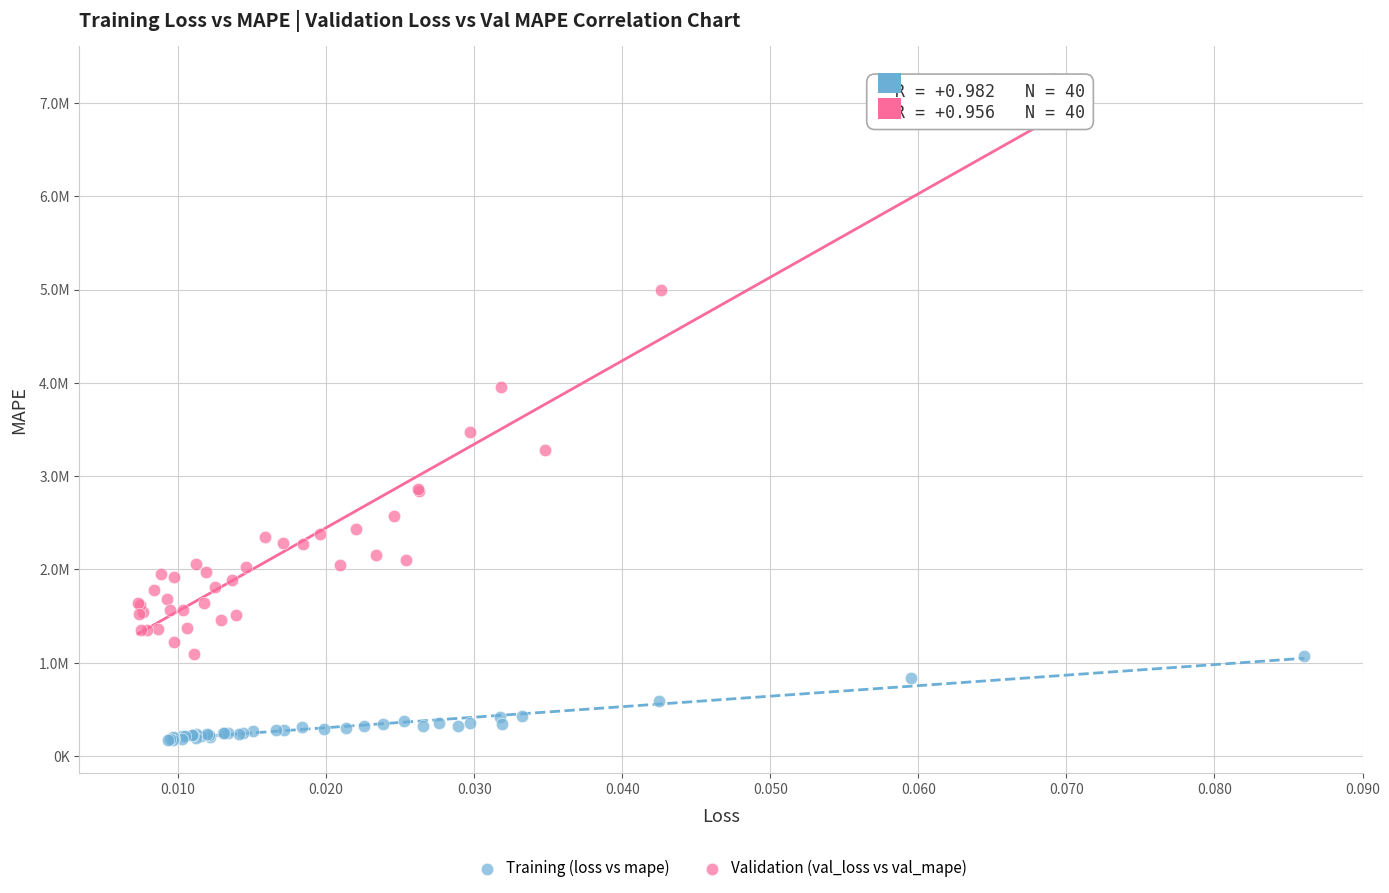

Which series has the widest spread of Y values?

Validation (val_loss vs val_mape)